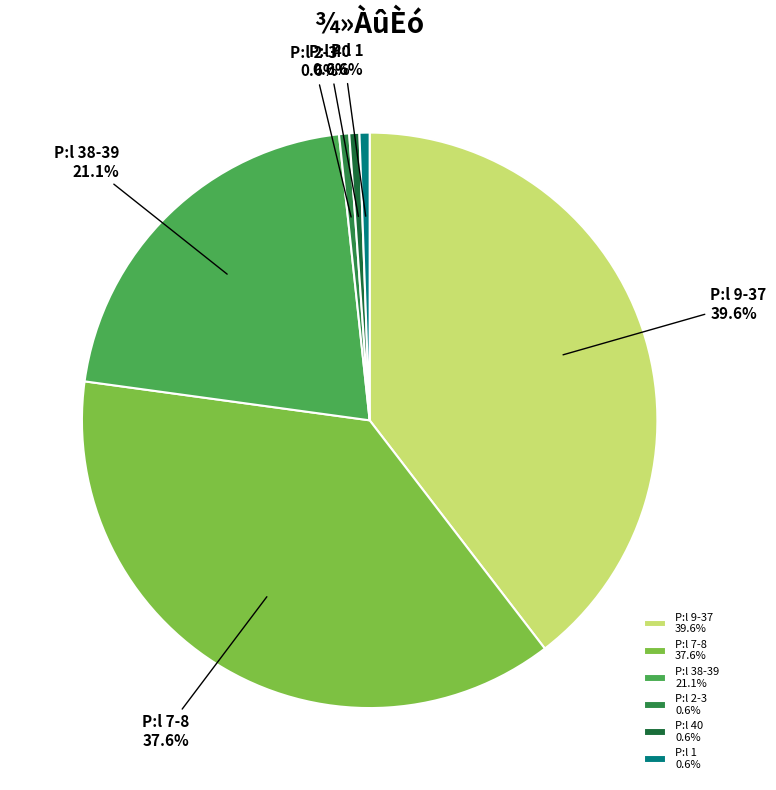

To the nearest percent, what is the difference between the largest and smallest slice percentages?

39%